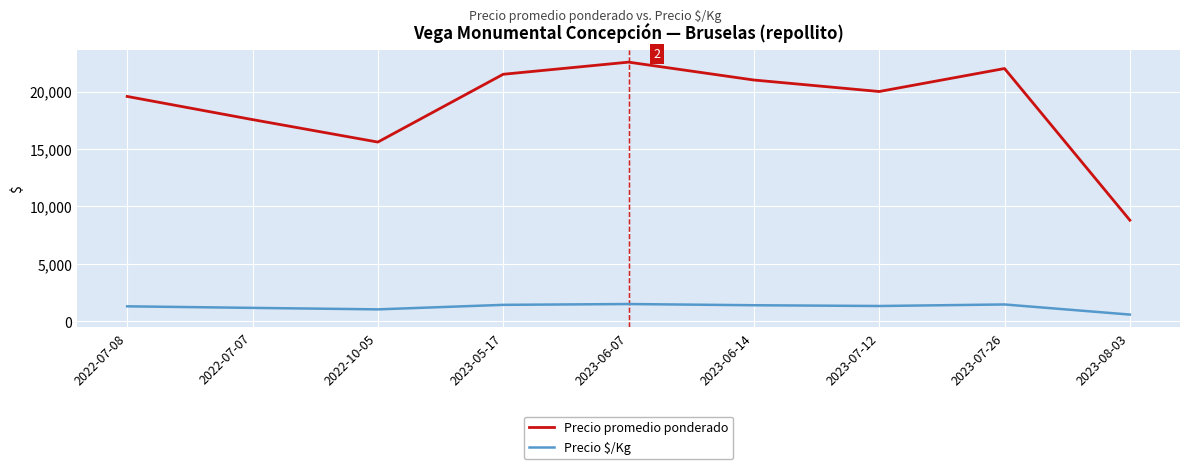

At which label does Precio promedio ponderado reach its peak?

2023-06-07